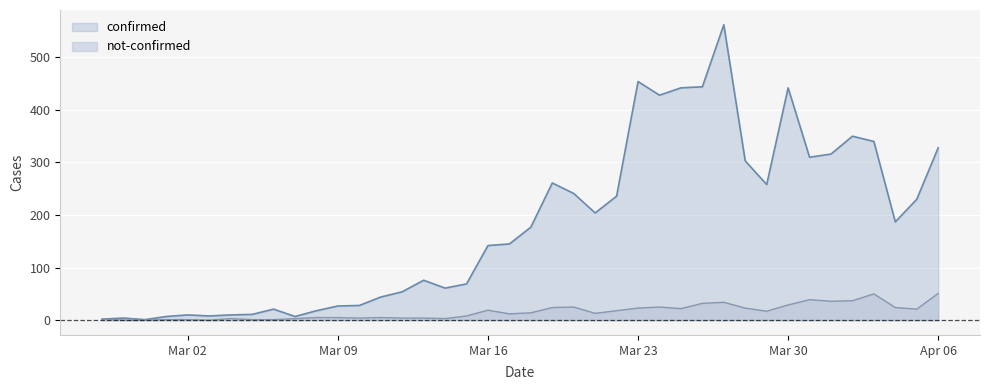

Which series has the largest total across all categories?

confirmed